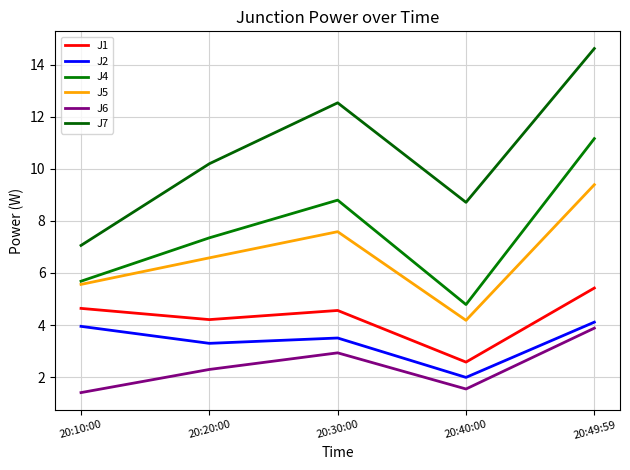

The value of J7 at 20:10:00 is 7.1. True or false?

True